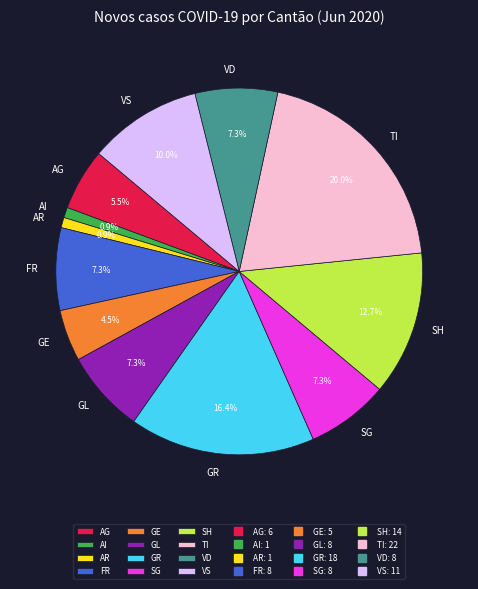

The GR slice represents 16% of the pie. True or false?

True